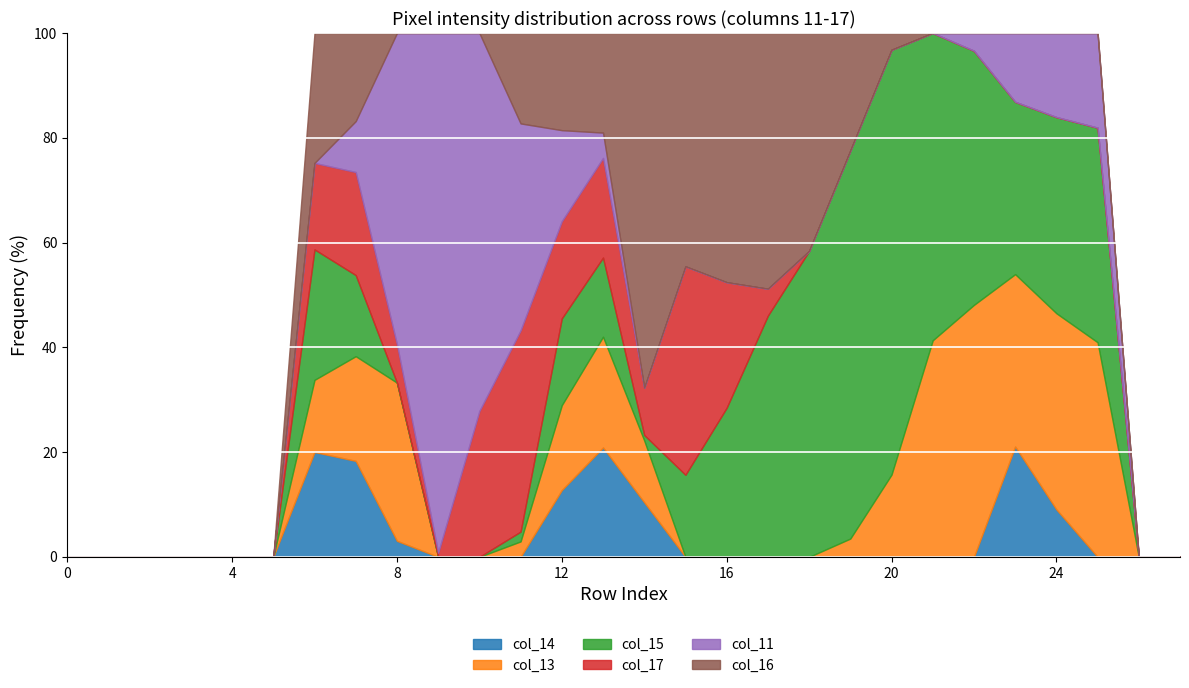

At which category is the sum across all series the highest?

row_12